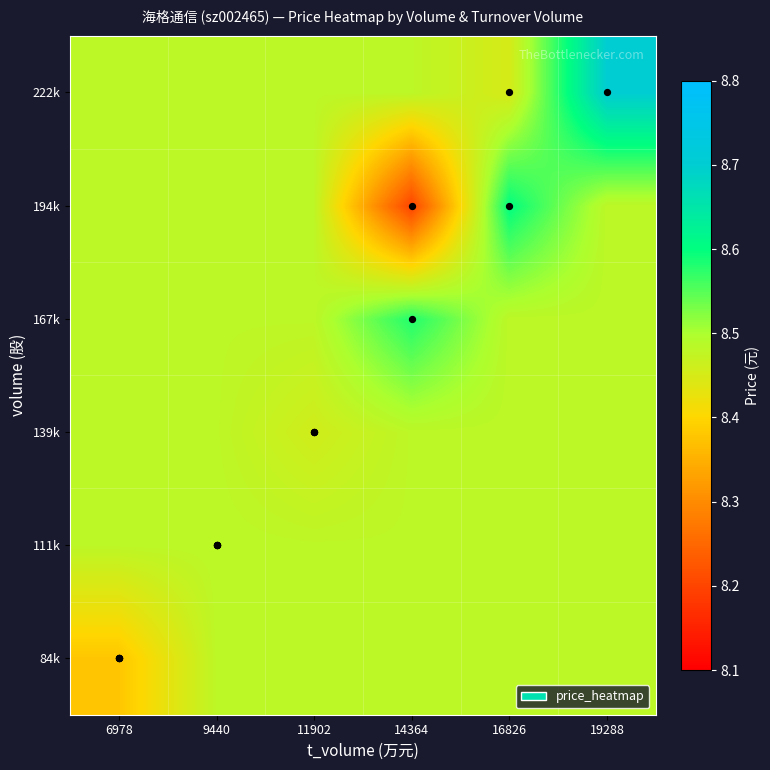

Reading left to right, extract all data points from this chart.

84k: 6978=8.4	9440=8.5	11902=8.5	14364=8.5	16826=8.5	19288=8.5
111k: 6978=8.5	9440=8.5	11902=8.5	14364=8.5	16826=8.5	19288=8.5
139k: 6978=8.5	9440=8.5	11902=8.5	14364=8.5	16826=8.5	19288=8.5
167k: 6978=8.5	9440=8.5	11902=8.5	14364=8.6	16826=8.5	19288=8.5
194k: 6978=8.5	9440=8.5	11902=8.5	14364=8.2	16826=8.6	19288=8.5
222k: 6978=8.5	9440=8.5	11902=8.5	14364=8.5	16826=8.4	19288=8.7